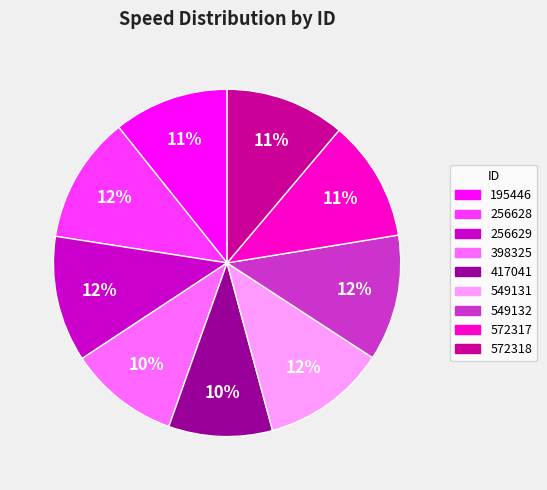

Which has a higher value, 549132 or 572318?

549132